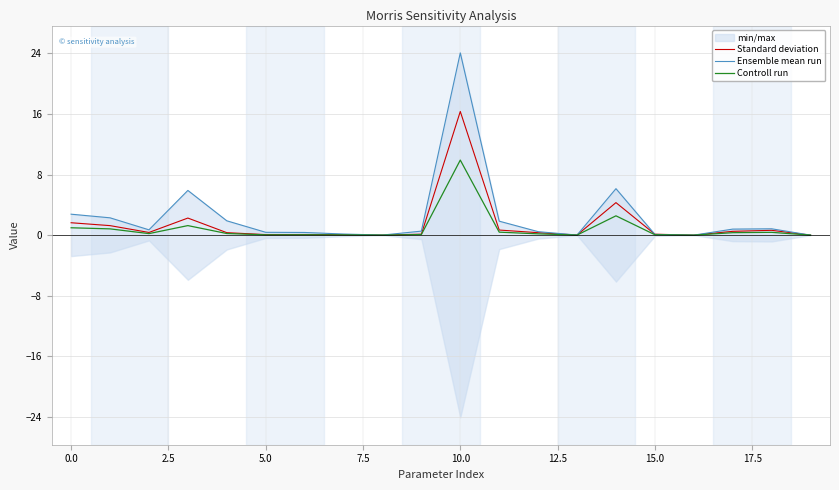

The value of Ensemble mean run at 11 is 1.8. True or false?

True